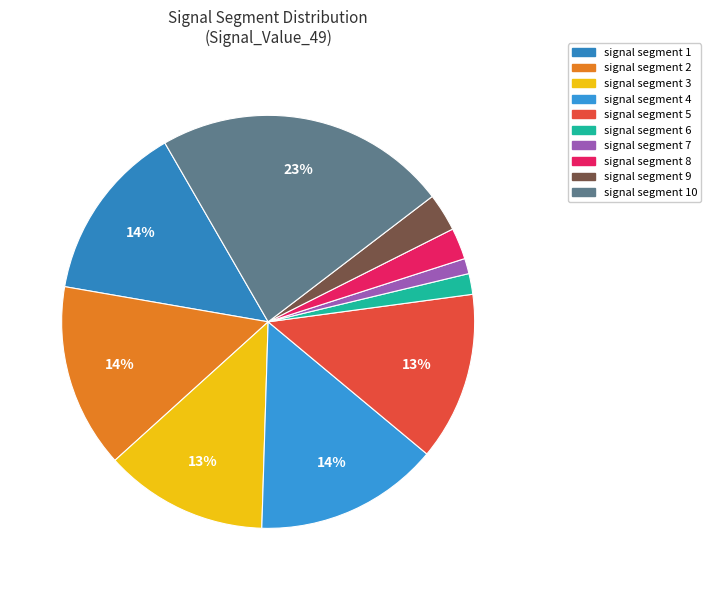

Count the number of slices in the pie.

10